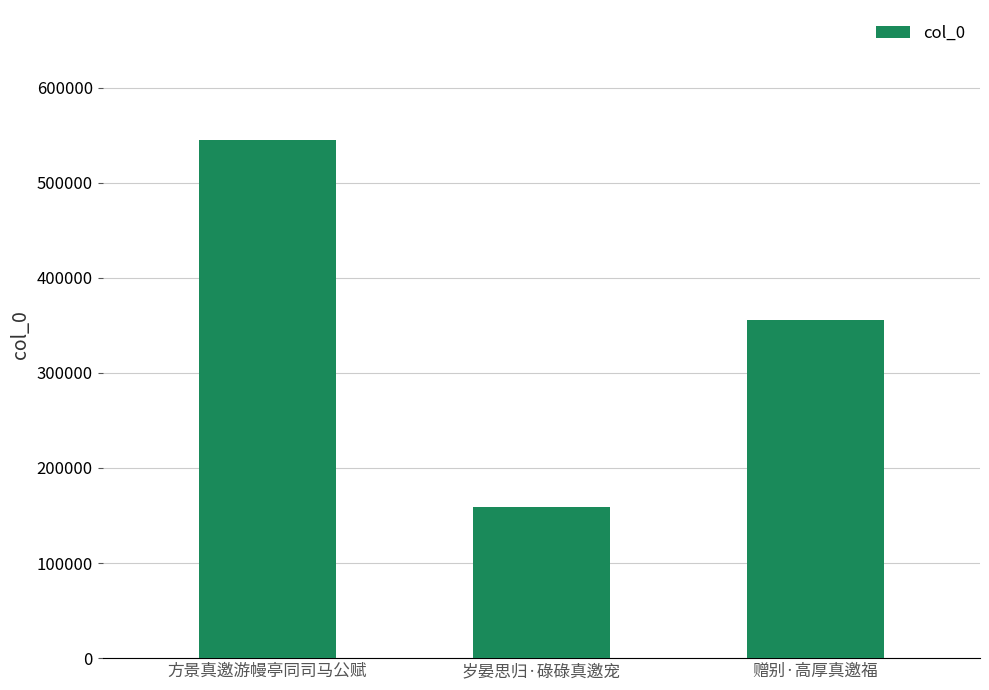

How many values are between 159257 and 545206?

3